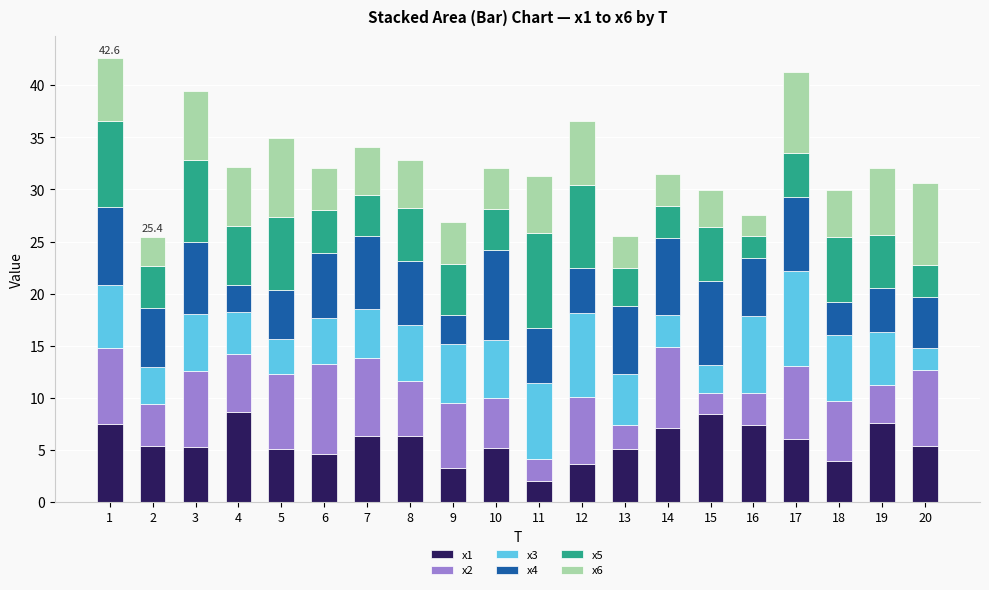

Which category has the lowest value in the x1 series?

11